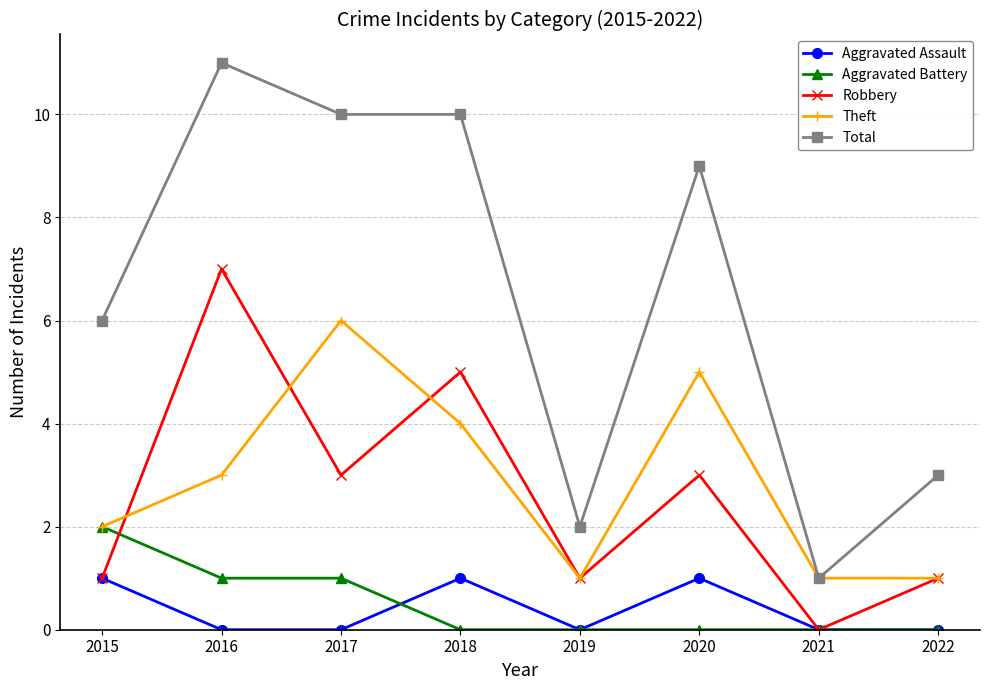

Reading left to right, transcribe all the data shown in this chart.

Aggravated Assault: 2015=1	2016=0	2017=0	2018=1	2019=0	2020=1	2021=0	2022=0
Aggravated Battery: 2015=2	2016=1	2017=1	2018=0	2019=0	2020=0	2021=0	2022=0
Robbery: 2015=1	2016=7	2017=3	2018=5	2019=1	2020=3	2021=0	2022=1
Theft: 2015=2	2016=3	2017=6	2018=4	2019=1	2020=5	2021=1	2022=1
Total: 2015=6	2016=11	2017=10	2018=10	2019=2	2020=9	2021=1	2022=3